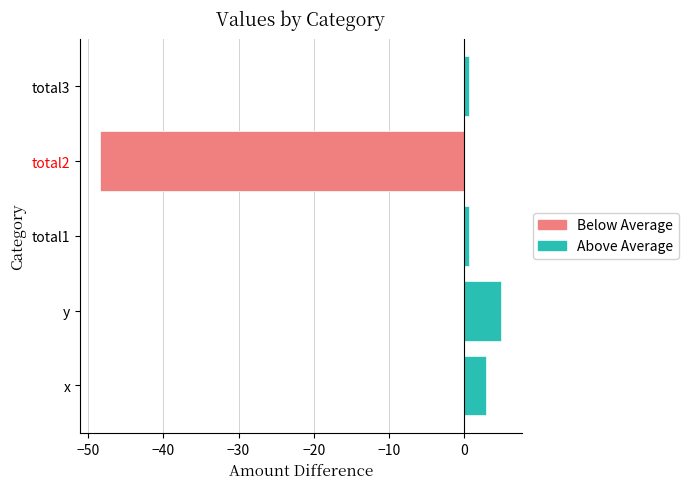

True or false: the data shows 1.2 at total1.

False